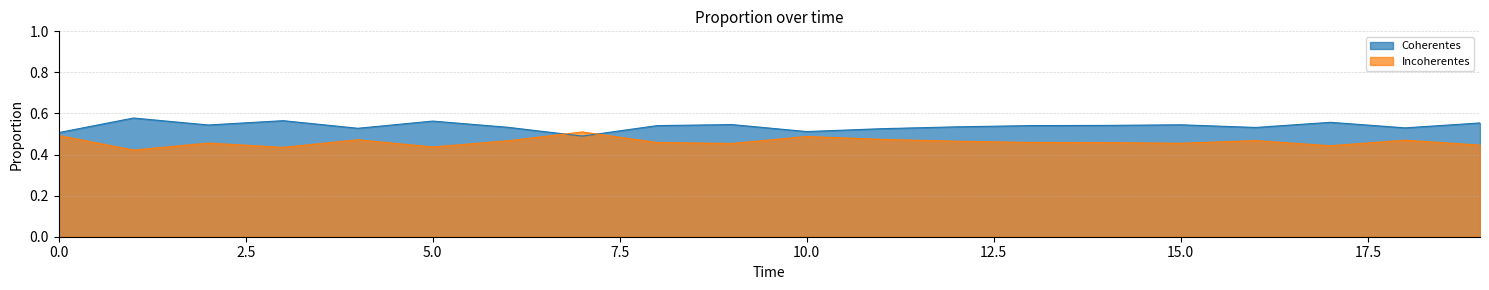

Rank the series by their average value, from lowest to highest.

Incoherentes, Coherentes